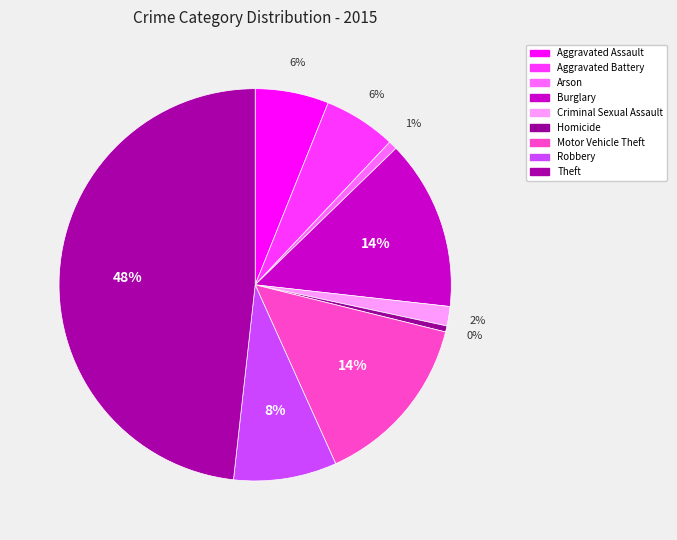

The Aggravated Assault slice represents 6% of the pie. True or false?

True